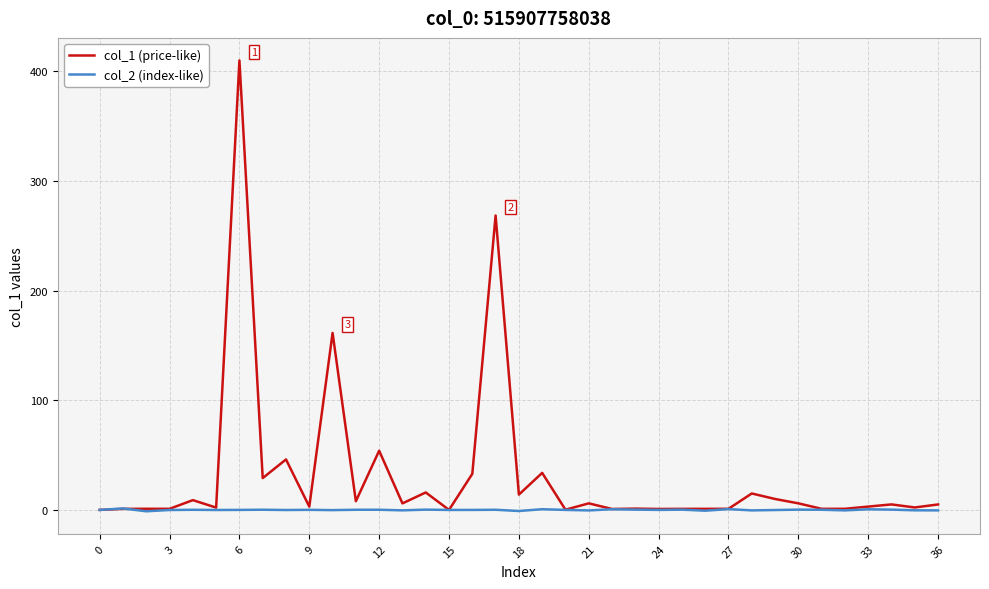

List the series in order of their peak value, lowest first.

col_2 (index-like), col_1 (price-like)